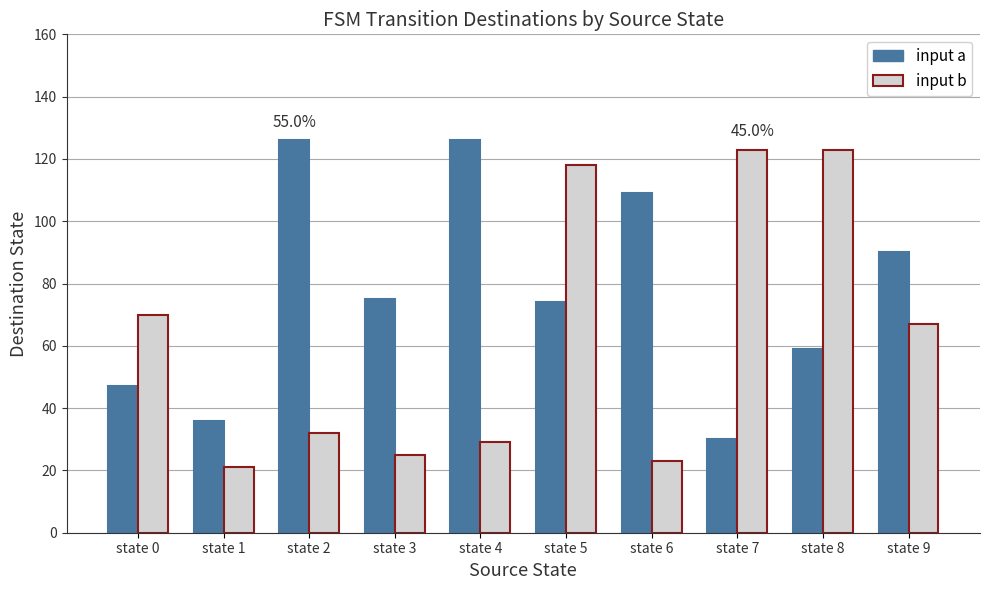

Between state 2 and state 4, which series saw the biggest shift?

input b